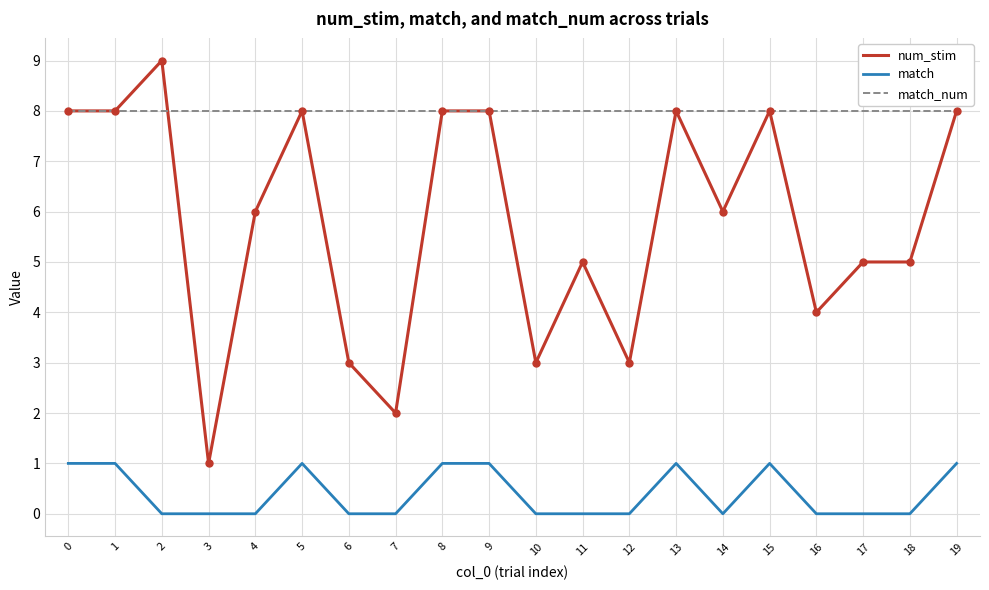

At which category does num_stim reach its first local peak?

2